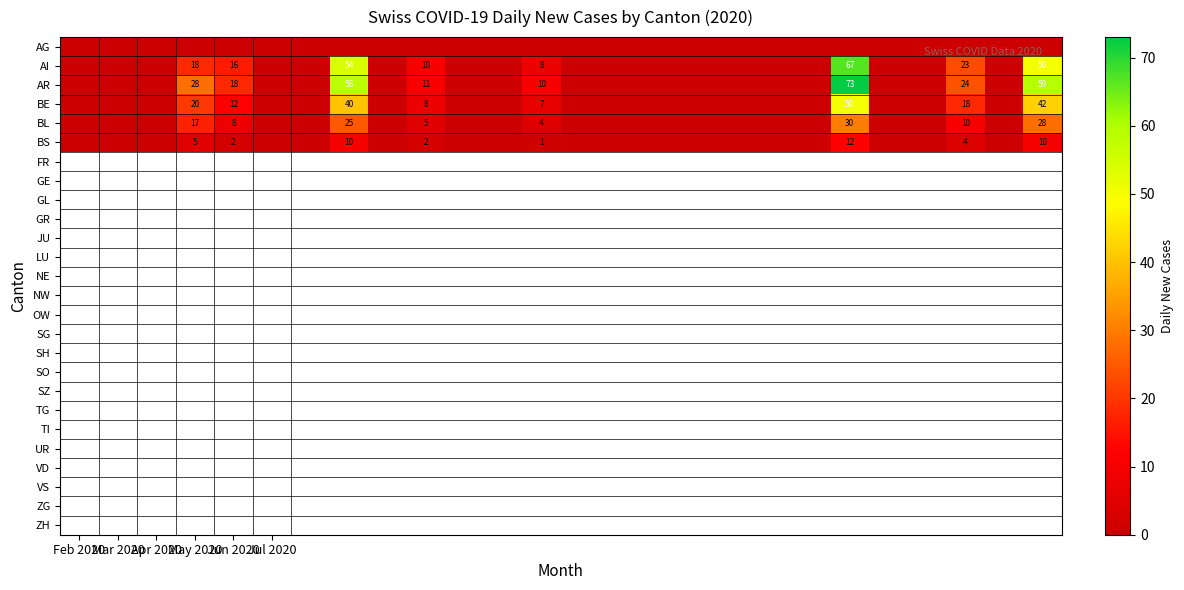

How many categories are shown in the chart?

26